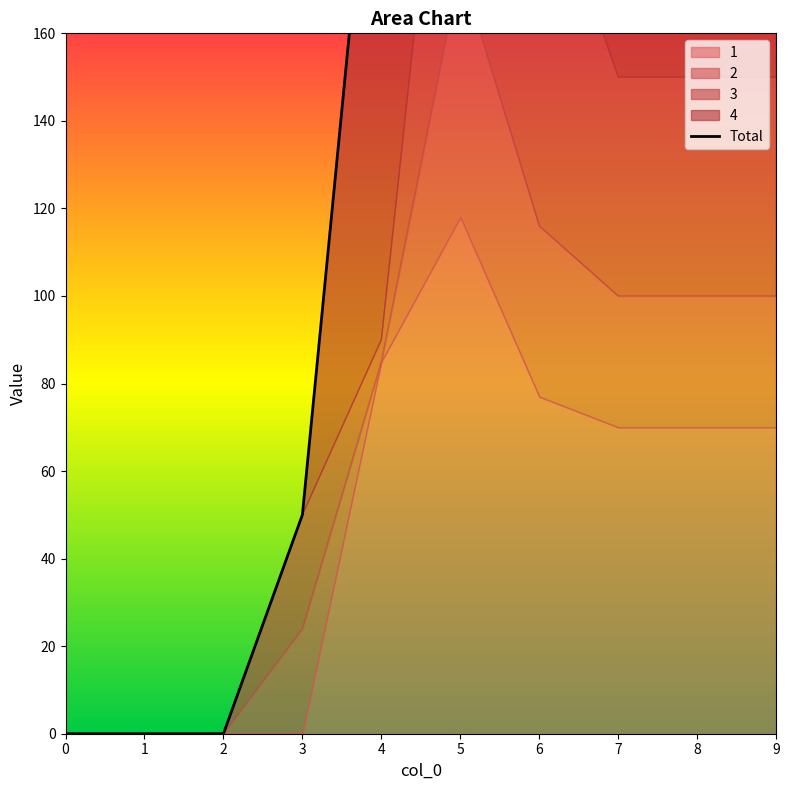

Reading right to left, transcribe all the data shown in this chart.

9=250	8=250	7=250	6=318	5=397	4=235	3=50	2=0	1=0	0=0